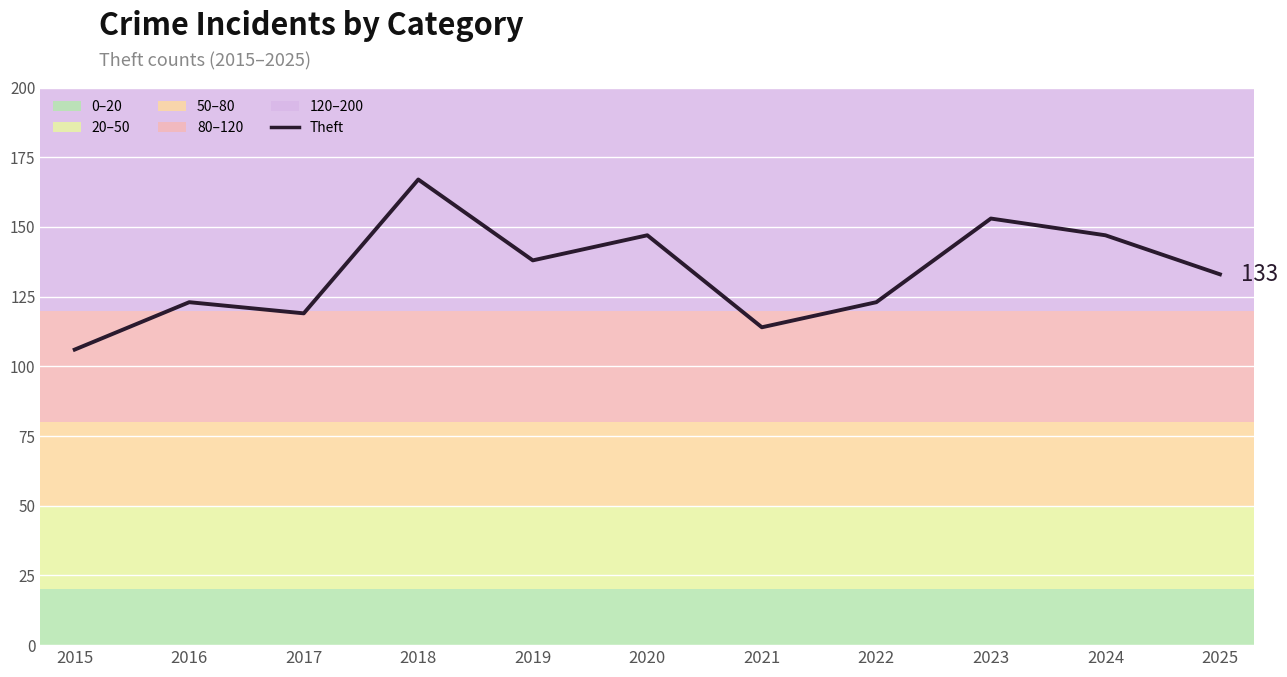

Between 2025 and 2018, which is larger?

2018